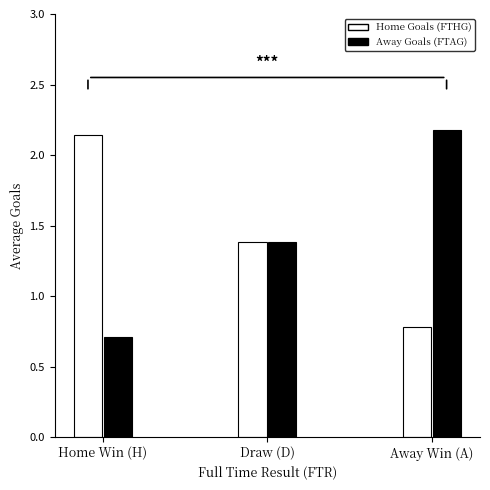

What are all the series names shown in the legend?

Home Goals (FTHG), Away Goals (FTAG)